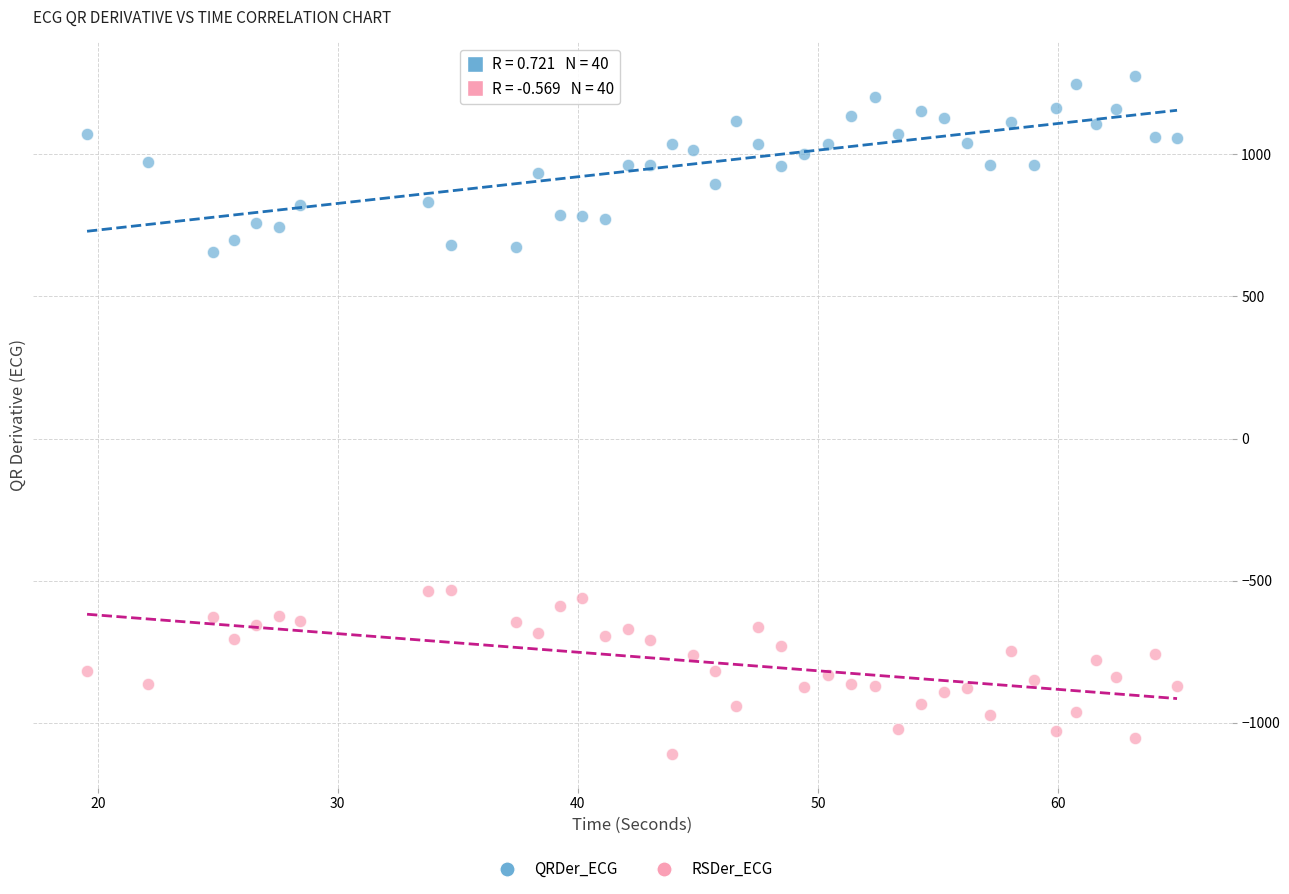

Which series reaches the maximum Y coordinate?

QRDer_ECG